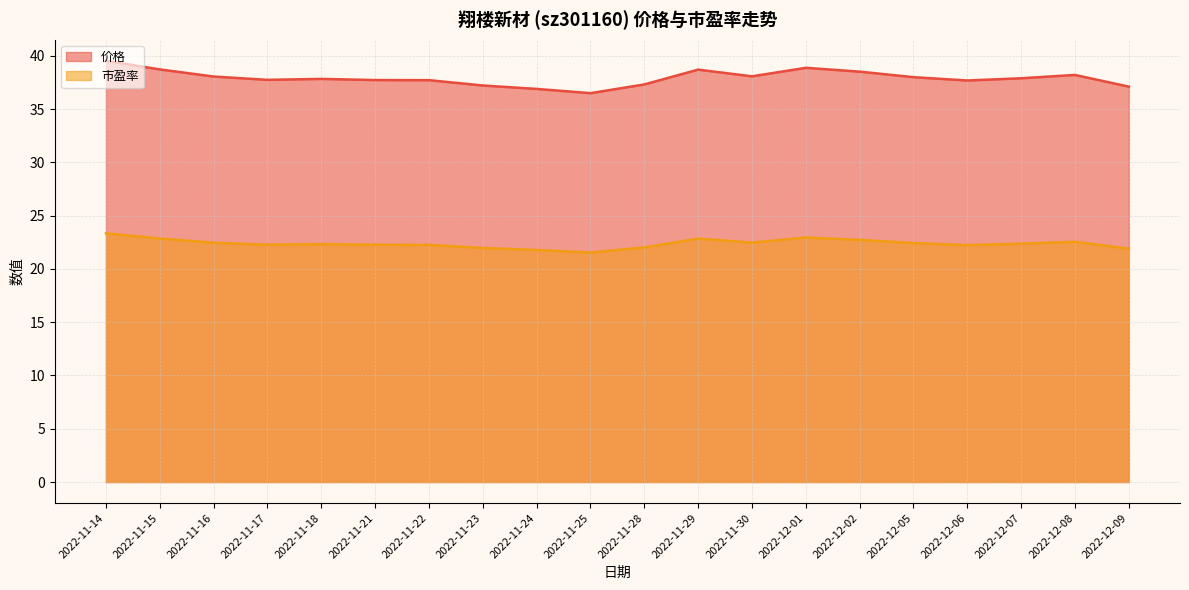

What is the highest value of the 市盈率 series?

23.3